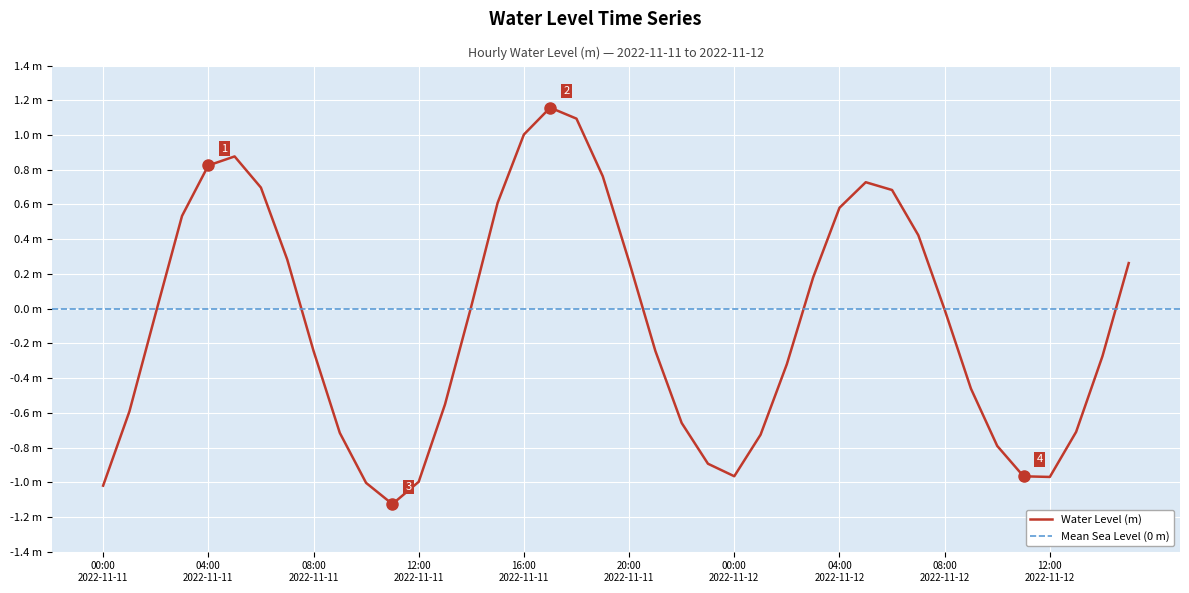

What is the difference between the second highest and minimum values?

2.2